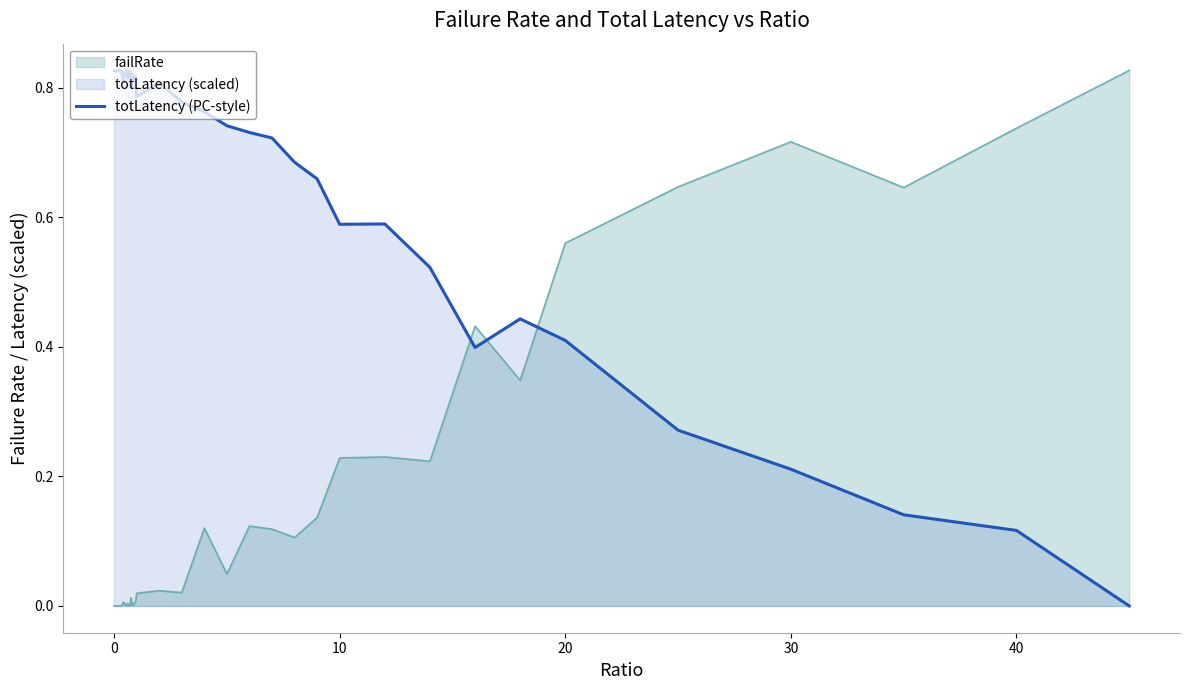

At which category is the sum across all series the highest?

20